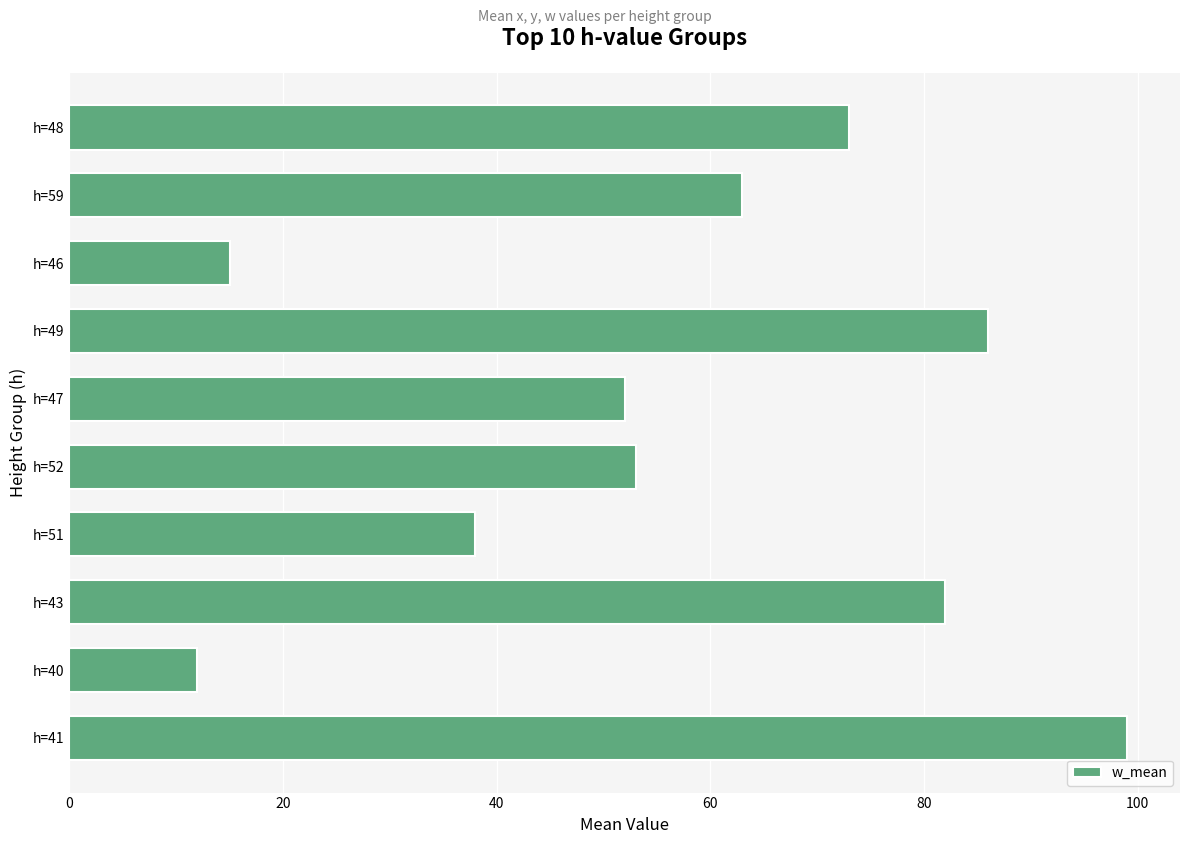

Is it true that the value at h=49 is 86?

True